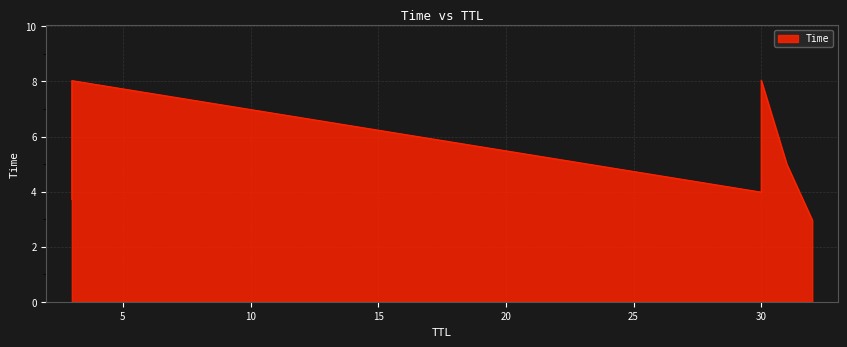

True or false: there are more than 2 points higher than both neighbors.

False